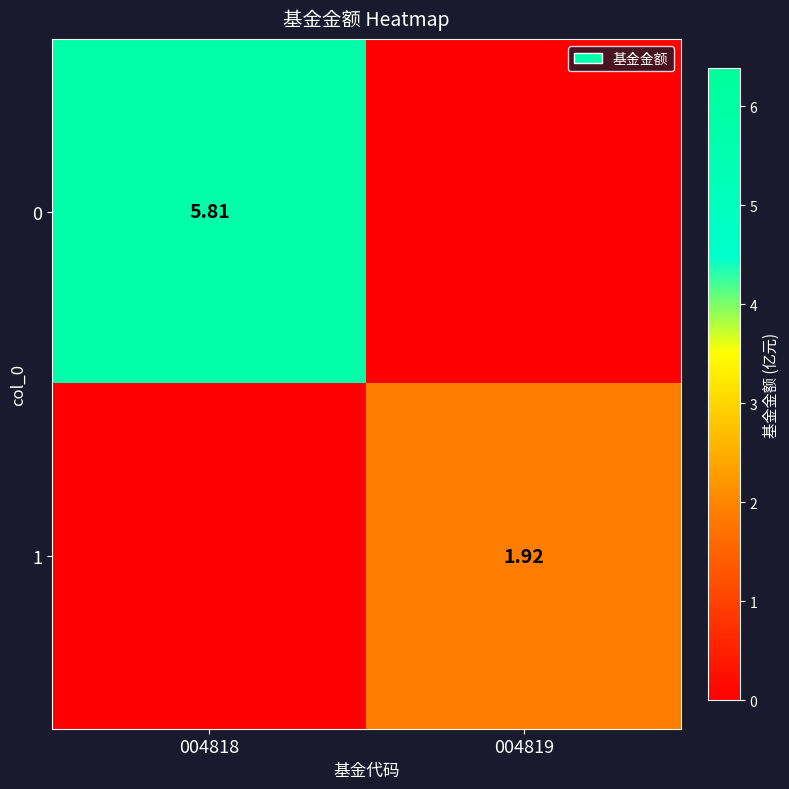

True or false: 0 has a value of -1.9 at 004819.

False